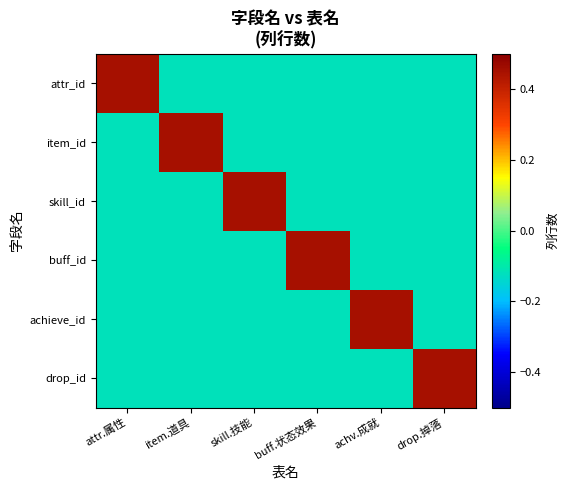

Rank the series at item.道具 from highest to lowest value.

item_id, attr_id, skill_id, buff_id, achieve_id, drop_id